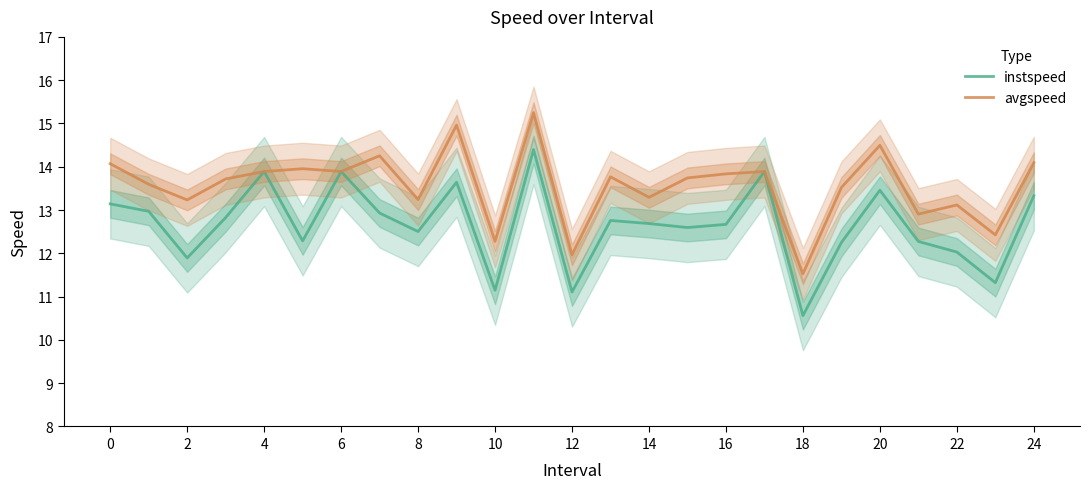

True or false: avgspeed and instspeed intersect in this chart.

False